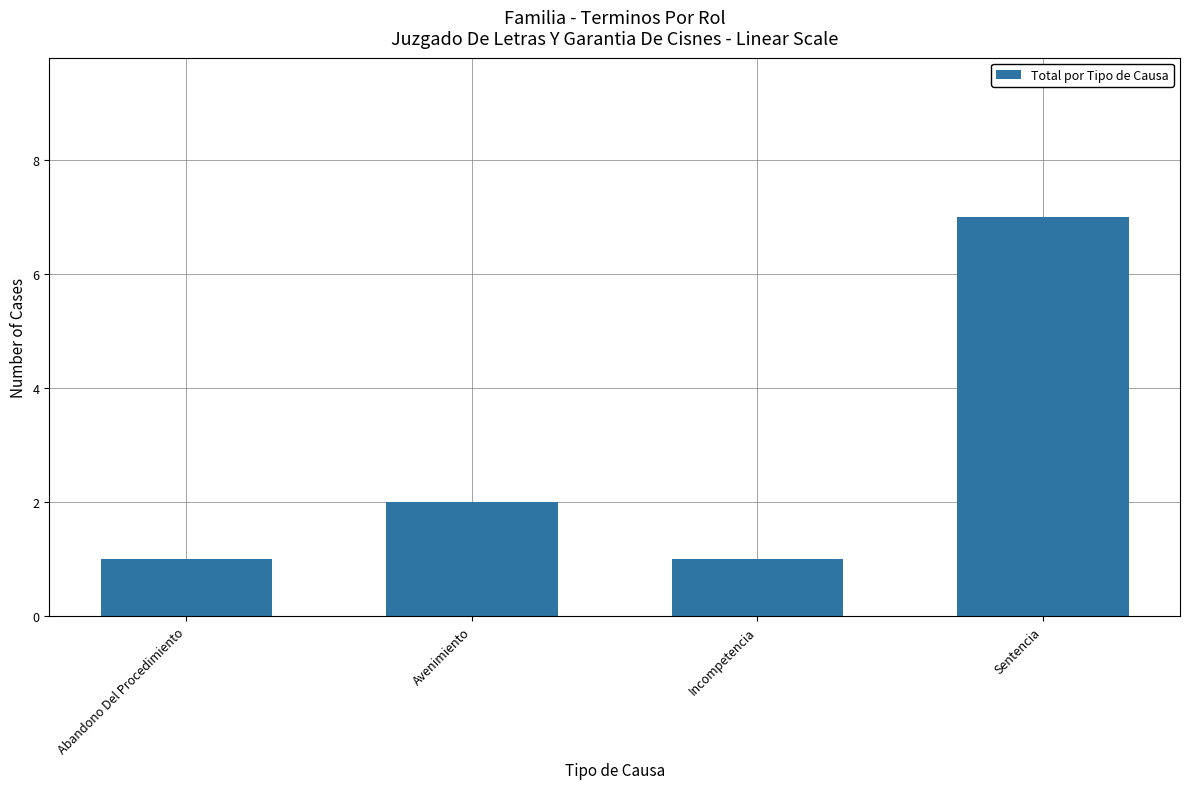

What is the ratio of the value at Avenimiento to the value at Abandono Del Procedimiento?

2.0